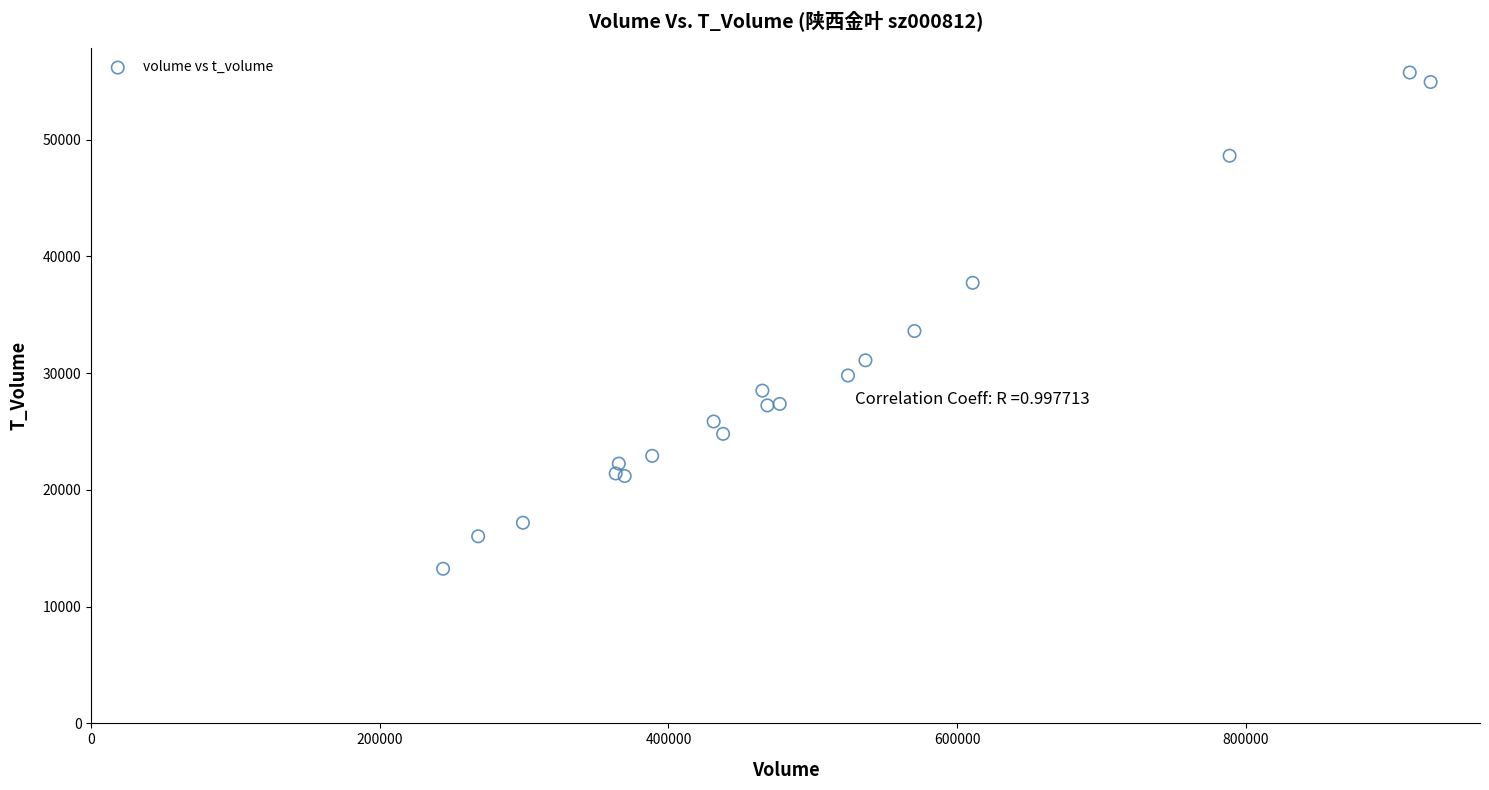

What Y value in the scatter plot is closest to 34504?

33615